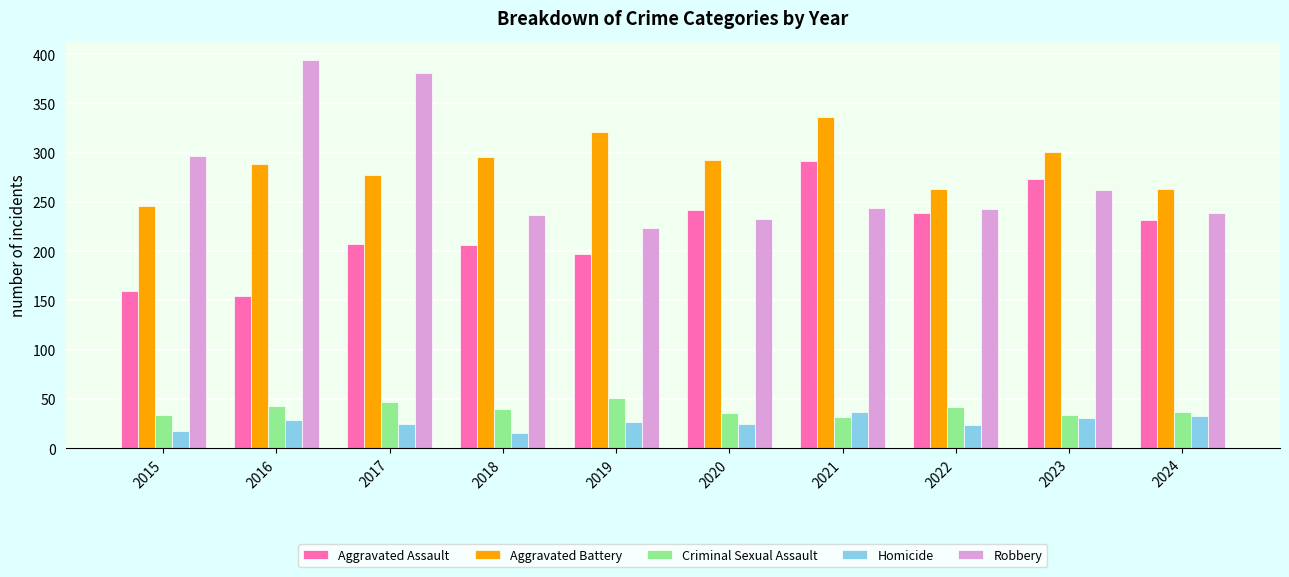

What is the sum of the Homicide values at 2020 and 2018?

39